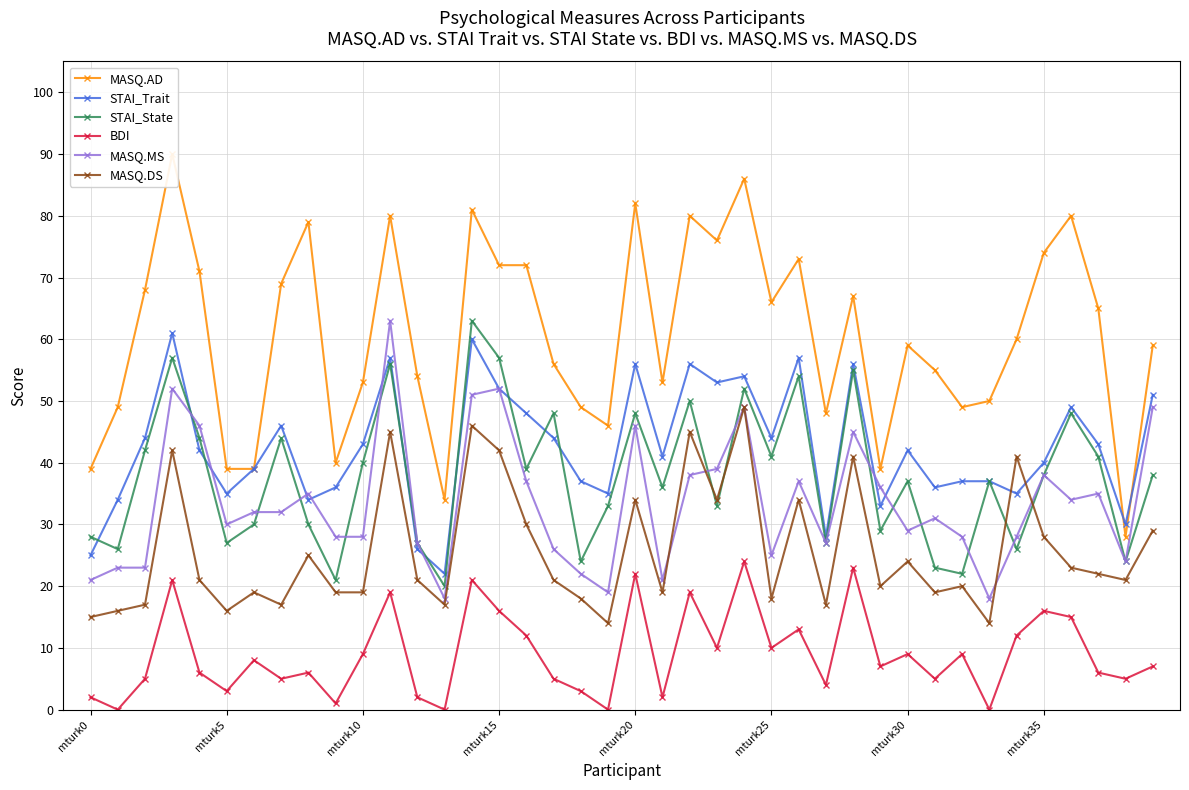

True or false: BDI and MASQ.MS cross at least once.

False